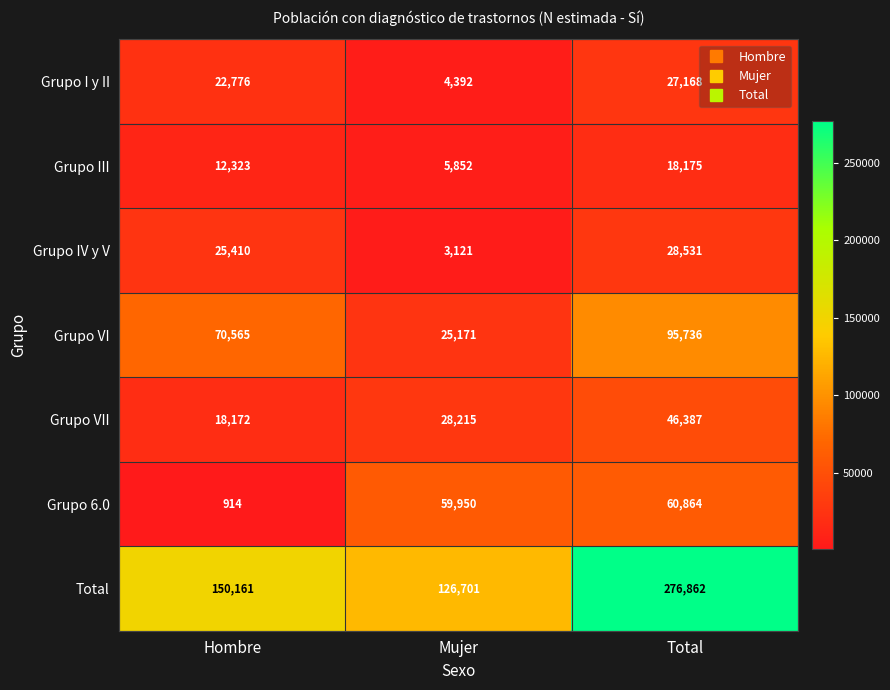

How many series are shown in this chart?

7